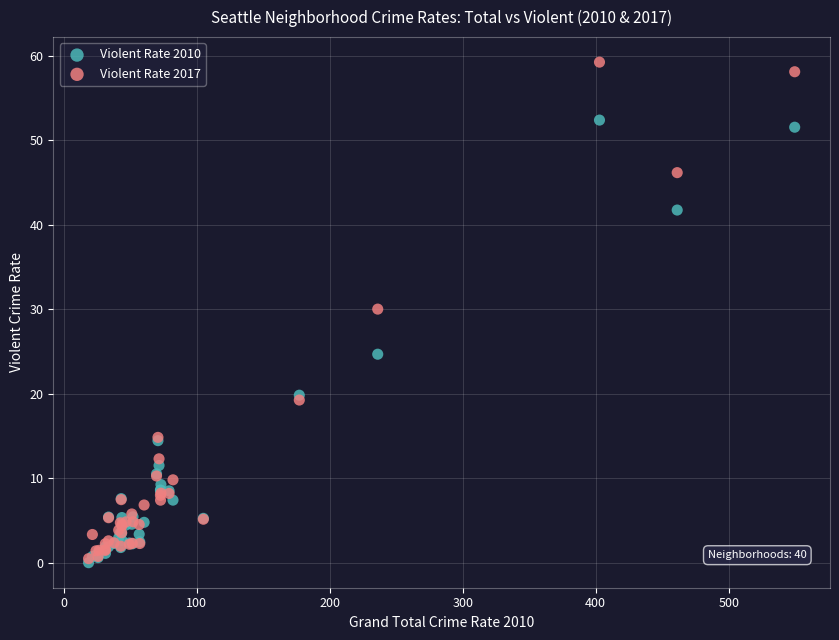

Which series has the largest Y range (max minus min)?

Violent Rate 2017